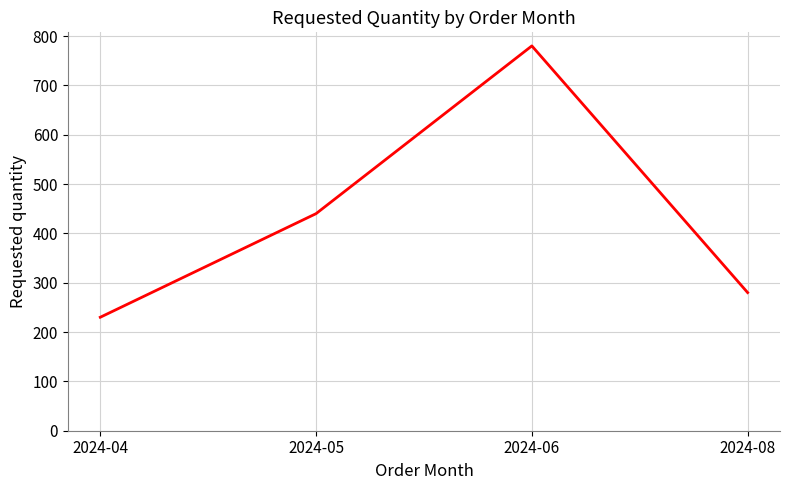

What is the approximate value at 2024-08?

280